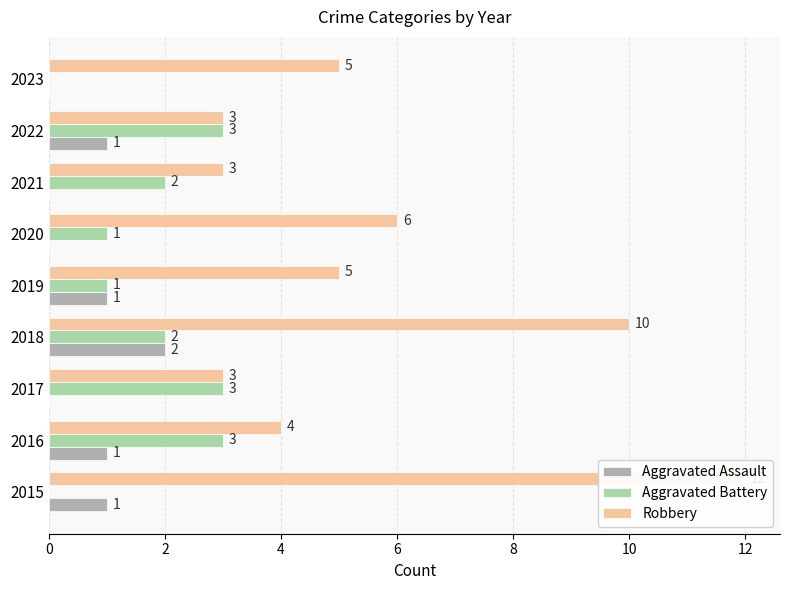

What is the highest value of the Aggravated Assault series?

2